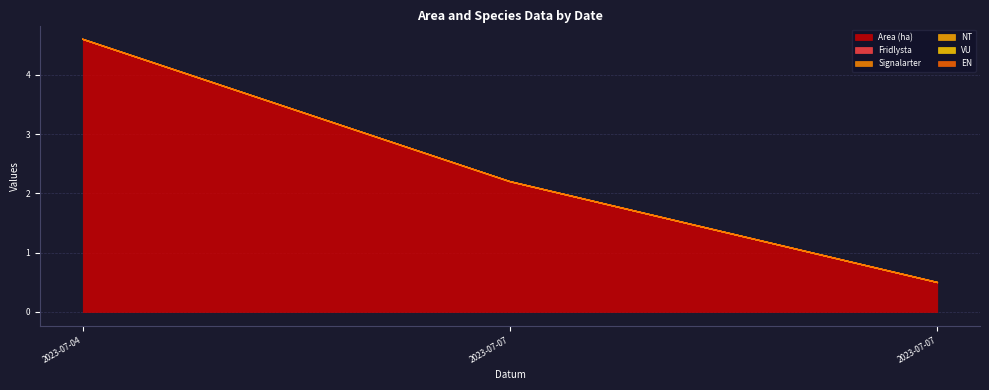

Count the Area (ha) values in the range 0 to 4.

2